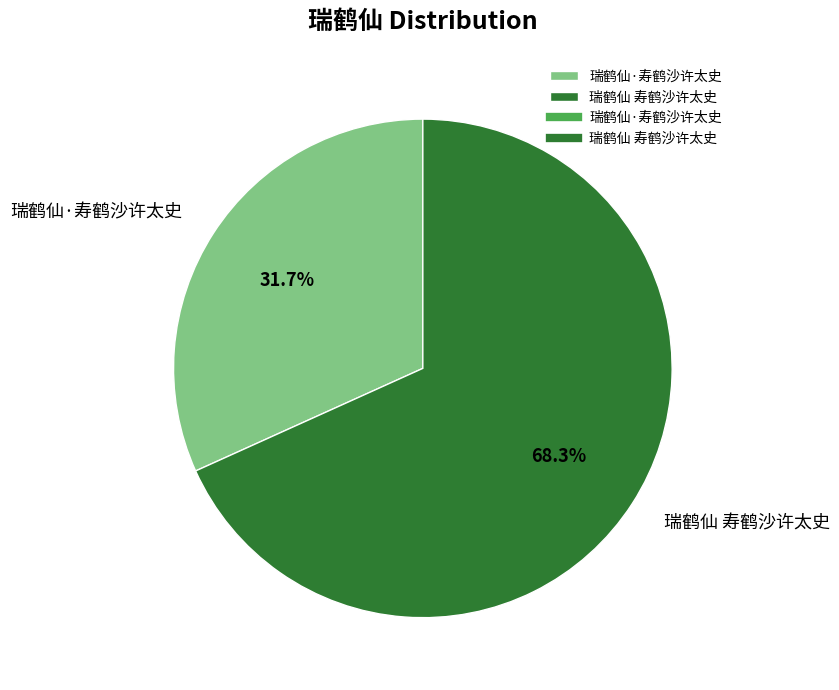

Does any single category account for the majority?

Yes